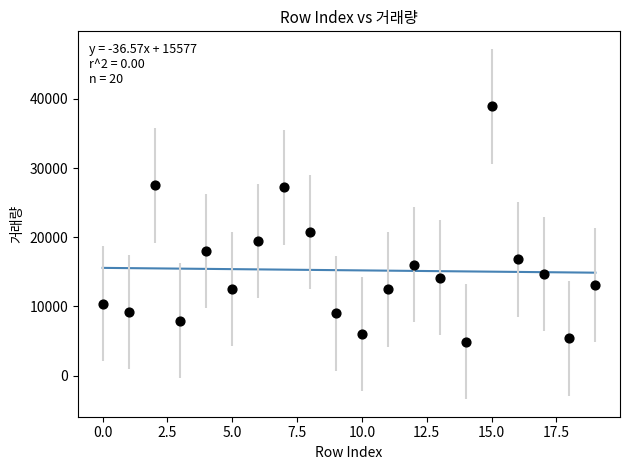

What Y value in the scatter plot is closest to 21912?

20753